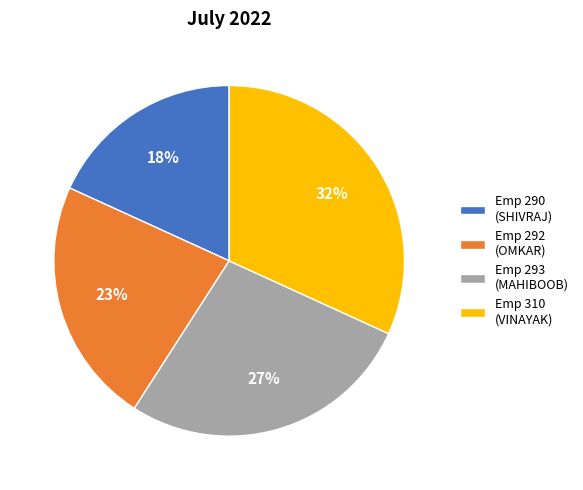

How many slices are in this pie chart?

4